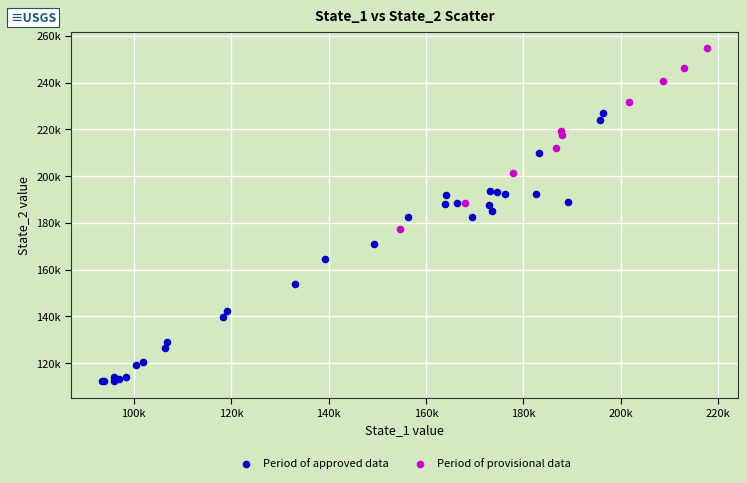

What are all the series names shown in the legend?

Period of approved data, Period of provisional data